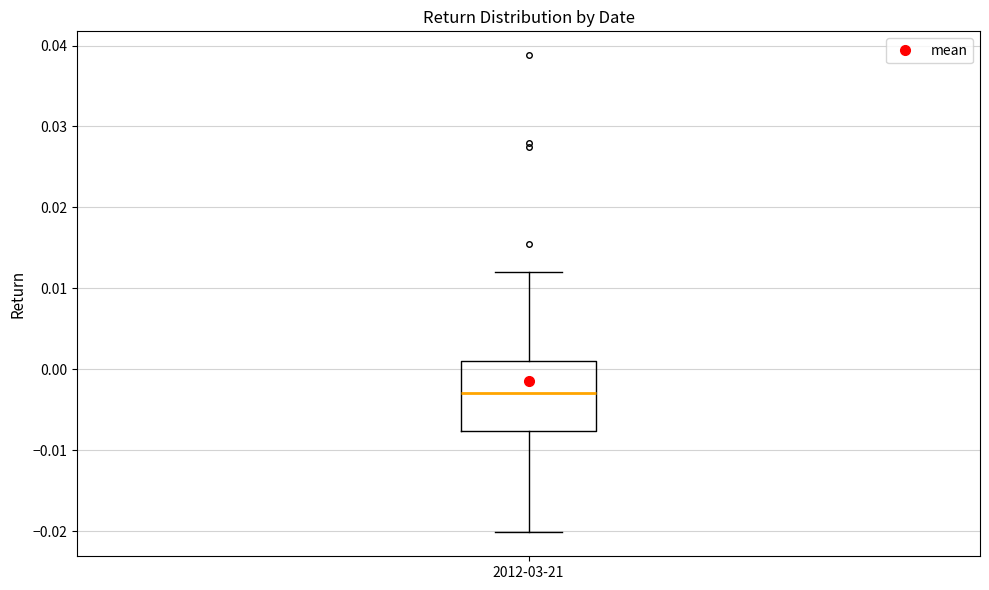

Transcribe this box plot: give where the median line is, the range the box spans, and where the two whiskers end, as read against the y-axis. The values are not printed on the chart, so give them approximately, as read against the axis.

median -0.003, box -0.008 to 0.001, whiskers -0.020 to 0.012